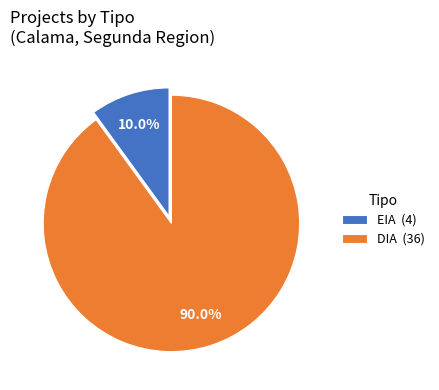

What percentage is the DIA slice, to the nearest percent?

90%